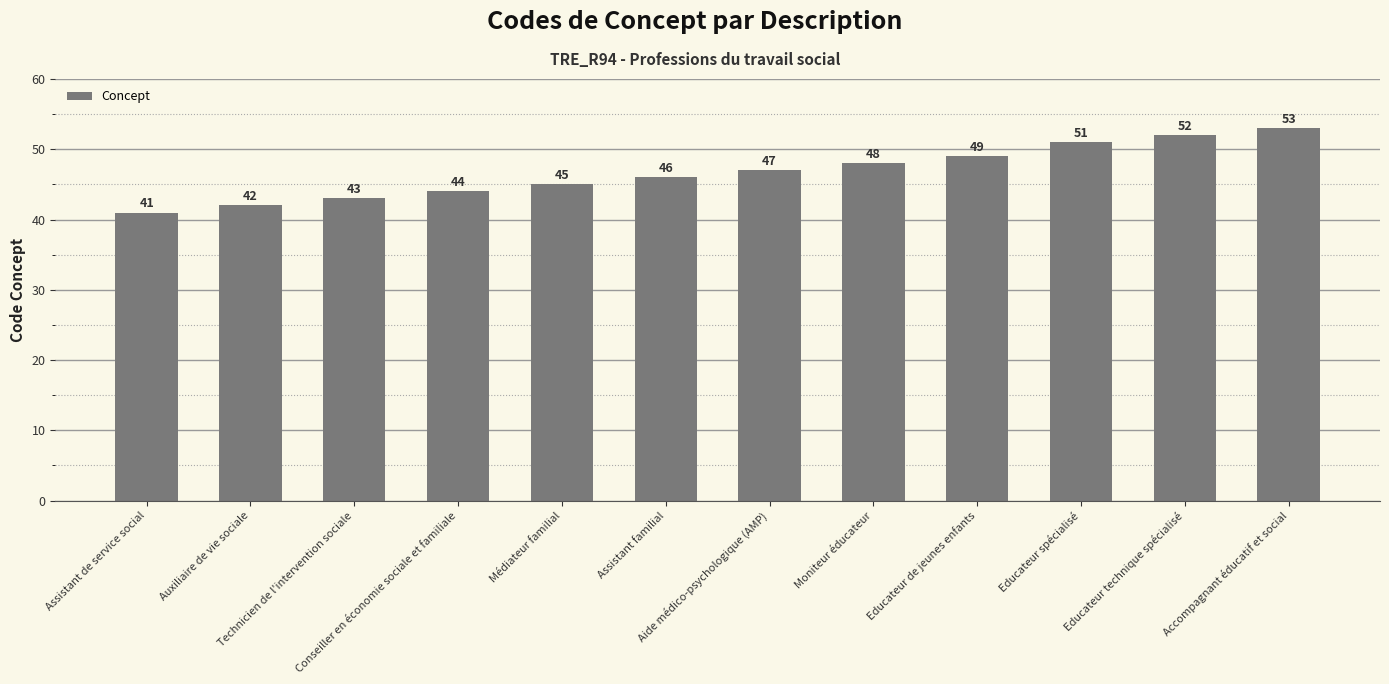

List the labels in order of value, largest first.

Accompagnant éducatif et social, Educateur technique spécialisé, Educateur spécialisé, Educateur de jeunes enfants, Moniteur éducateur, Aide médico-psychologique (AMP), Assistant familial, Médiateur familial, Conseiller en économie sociale et familiale, Technicien de l'intervention sociale, Auxiliaire de vie sociale, Assistant de service social